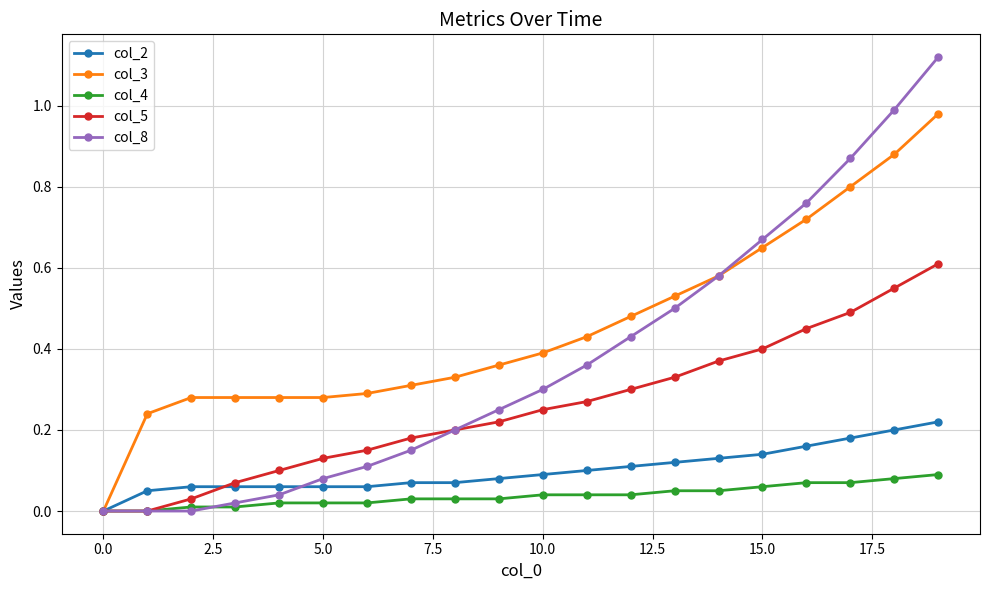

How many categories are shown in the chart?

20